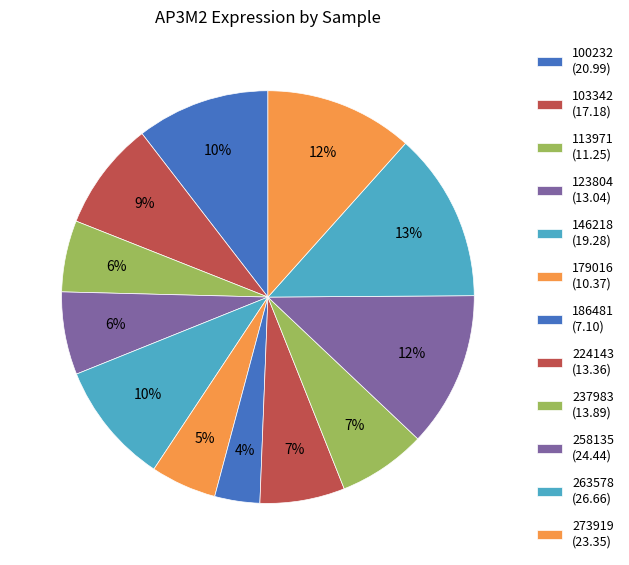

Does any single category account for the majority?

No